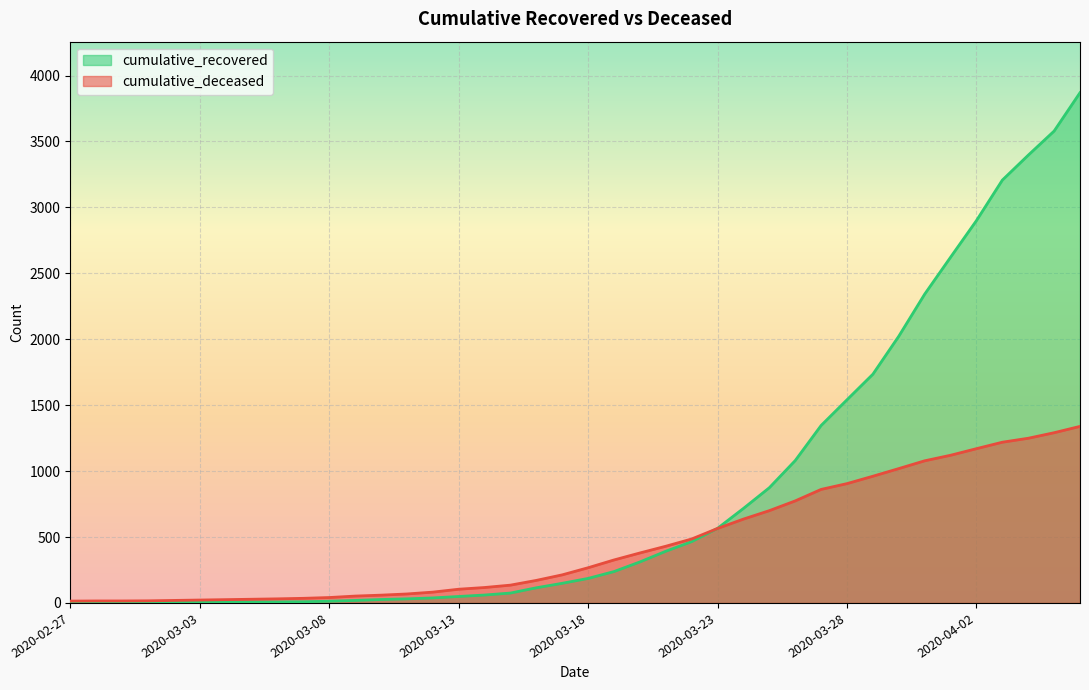

Does the chart display data point markers on the line(s)?

No